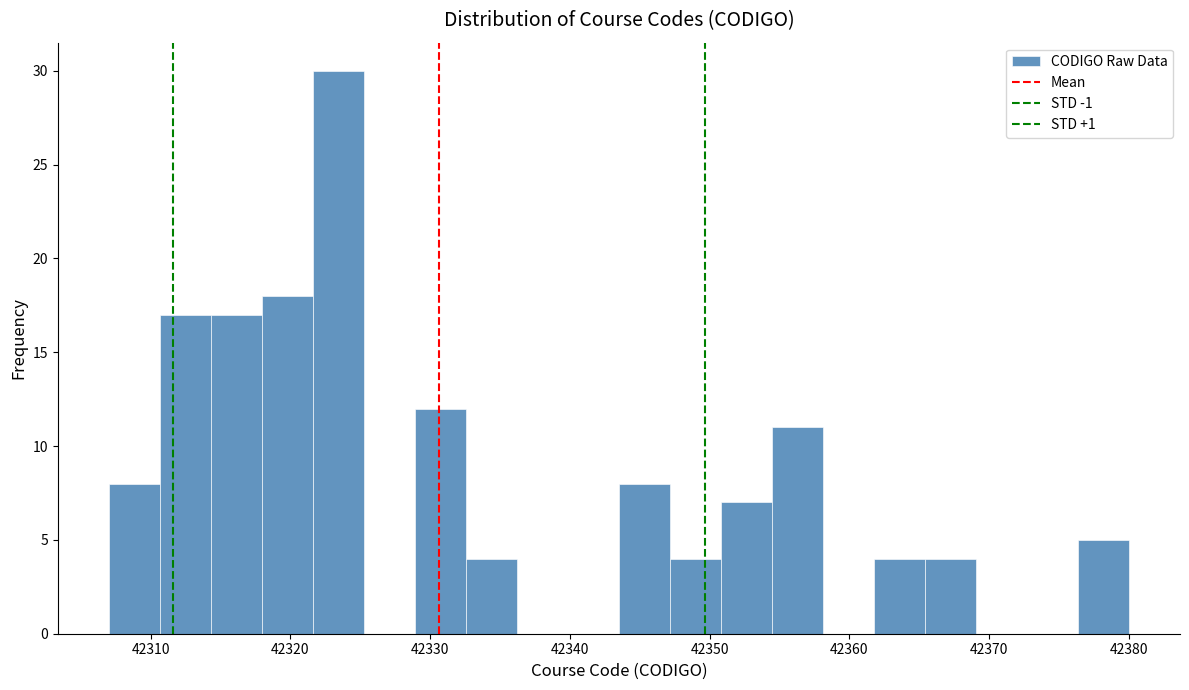

Around what value on the x-axis is the tallest bar? Give the approximate position of its centre, as read against the axis.

42323